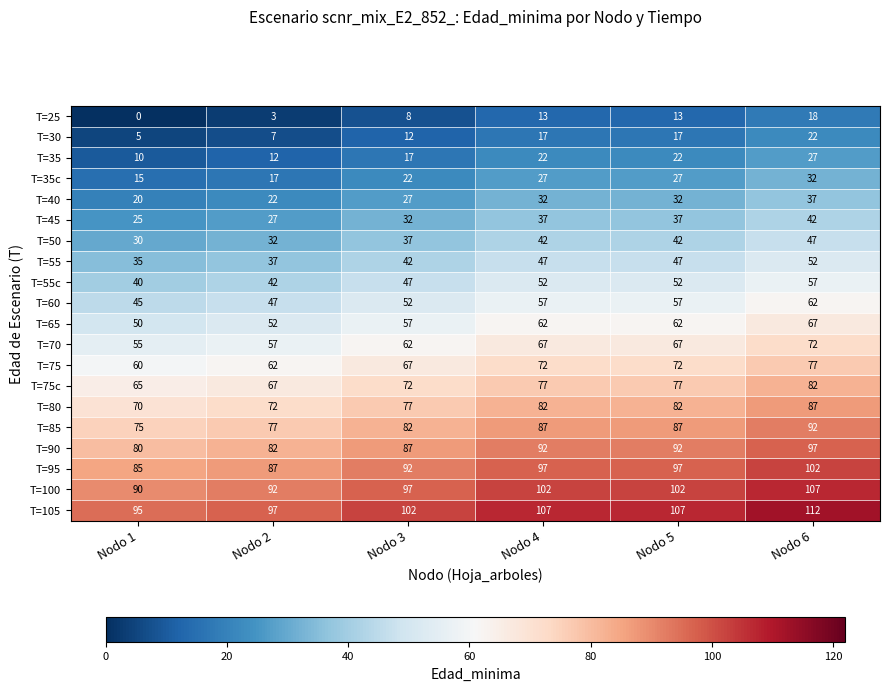

Where is T=35 nearest to the value 18?

Nodo 3